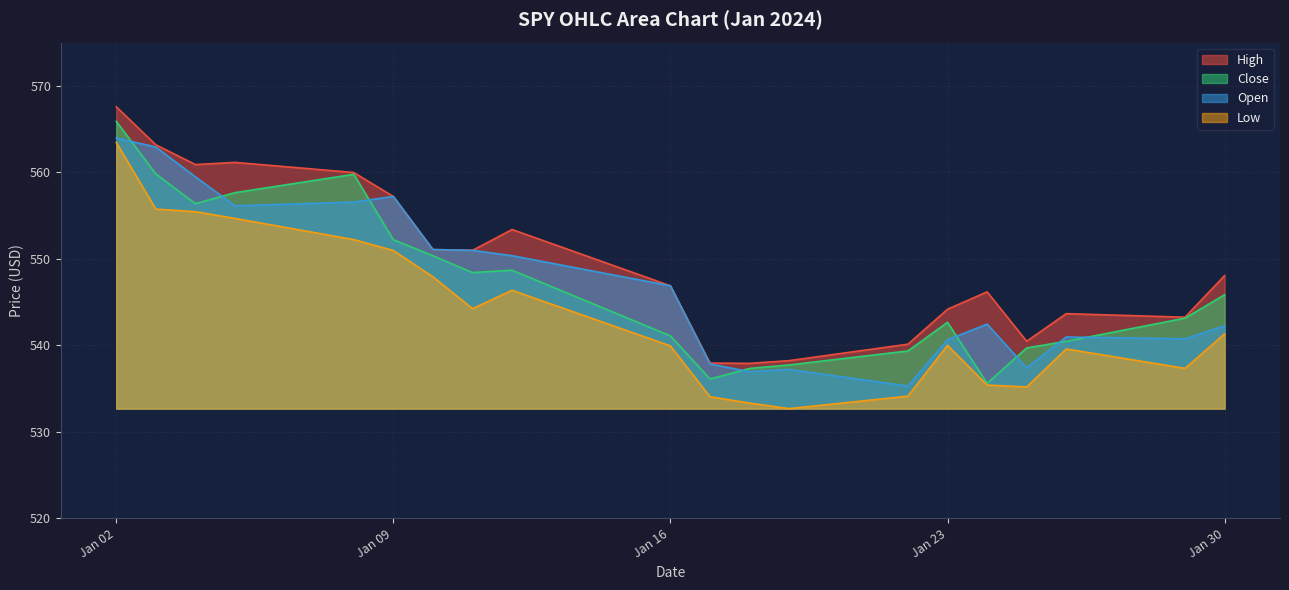

Reading left to right, list all the values displayed in this chart.

High: 567.6	563.2	560.9	561.1	560.0	557.2	551.1	551.0	553.4	546.9	537.9	537.9	538.2	540.1	544.2	546.2	540.5	543.6	543.2	548.0
Close: 565.9	559.8	556.4	557.6	559.8	552.2	550.3	548.4	548.7	541.1	536.1	537.3	537.7	539.3	542.6	535.6	539.7	540.5	543.1	545.8
Open: 564.0	562.9	559.5	556.1	556.5	557.2	551.1	551.0	550.4	546.9	537.8	537.0	537.2	535.3	540.6	542.4	537.4	541.0	540.7	542.2
Low: 563.4	555.7	555.4	554.7	552.2	551.0	547.9	544.2	546.4	539.9	534.0	533.3	532.7	534.1	540.0	535.4	535.2	539.6	537.3	541.3